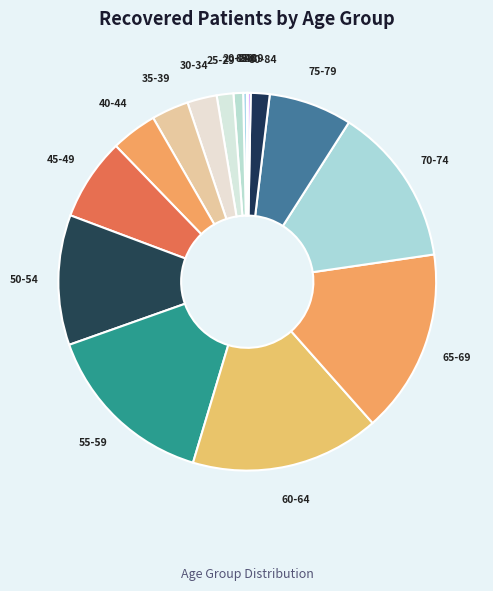

Does any single category account for the majority?

No